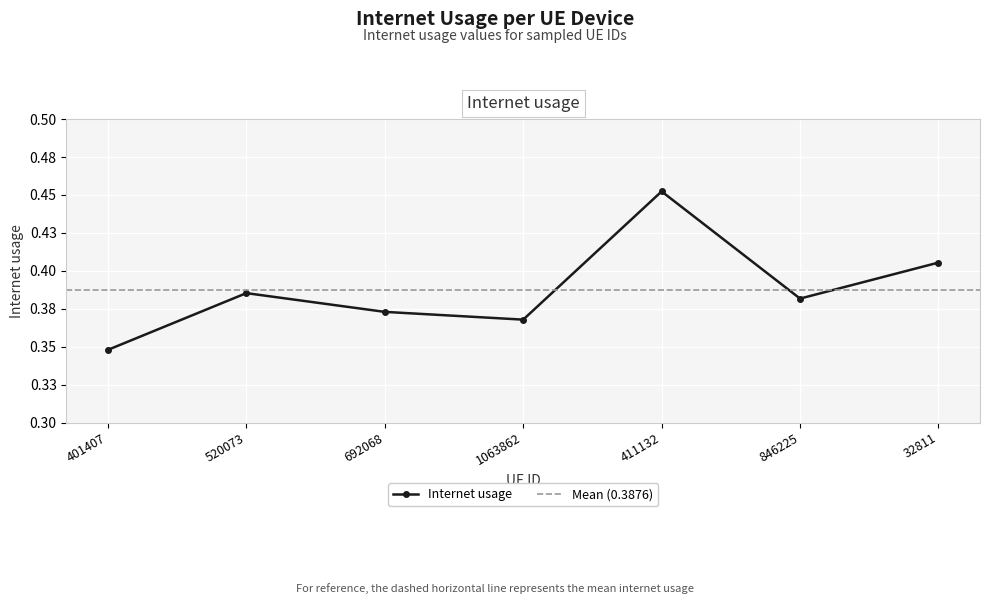

Where is the first local maximum?

520073